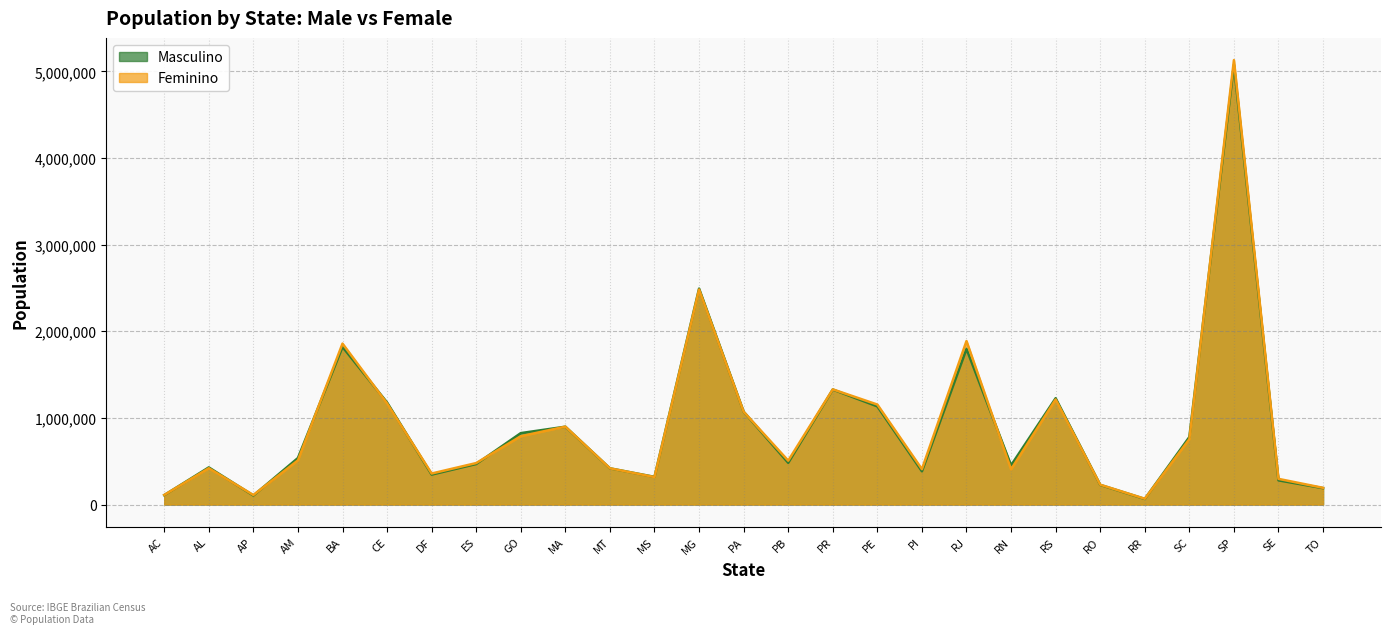

Between which two adjacent categories do Masculino and Feminino first intersect?

AC and AL